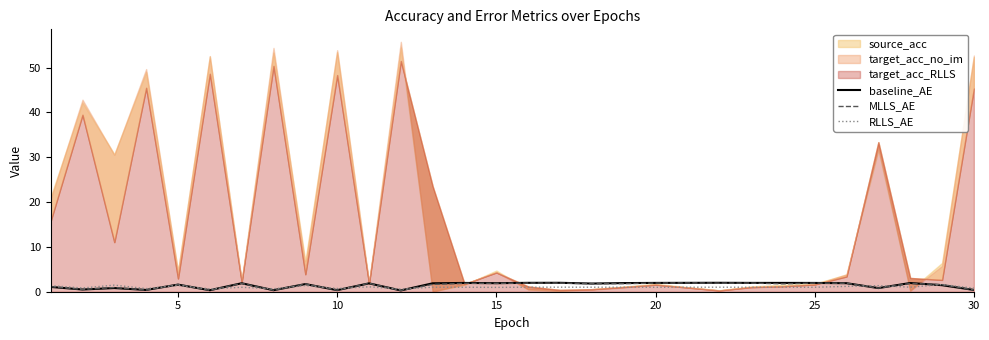

Is it true that baseline_AE equals 2.0 at 20?

True